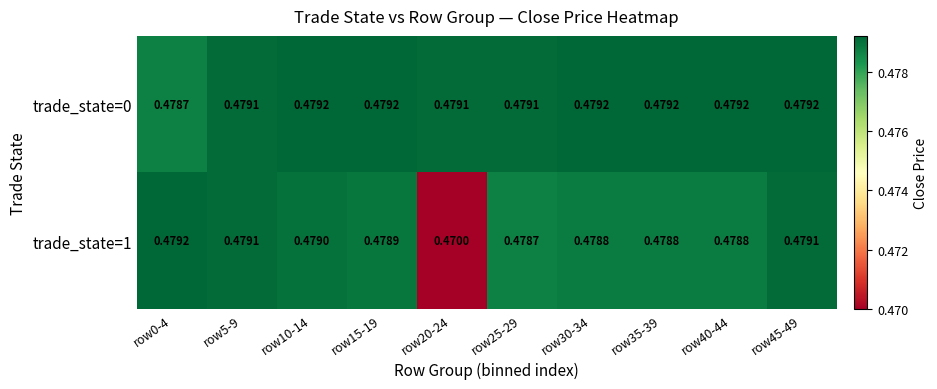

At row40-44, list the series in order from smallest to largest.

trade_state=1, trade_state=0